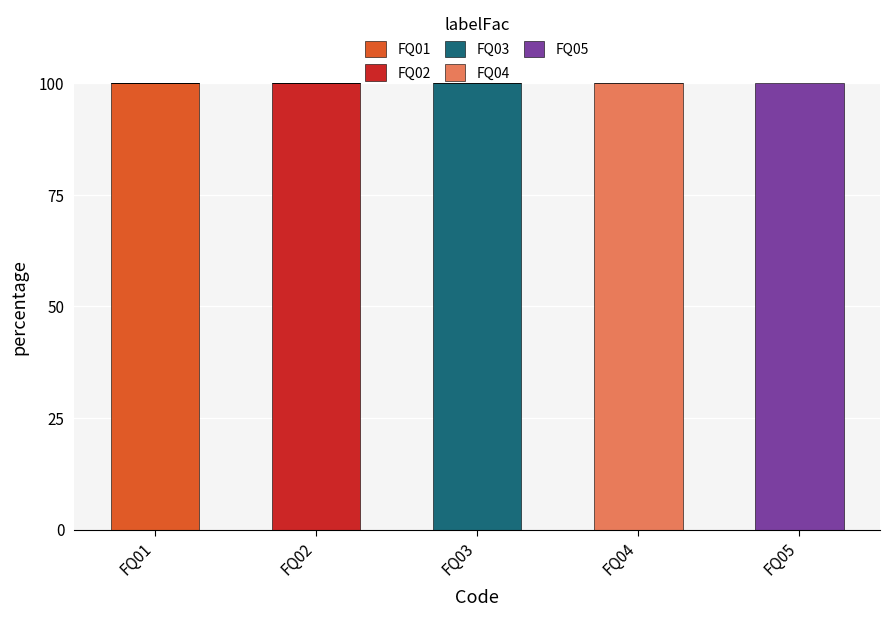

Which category has the highest value in the FQ01 series?

FQ01